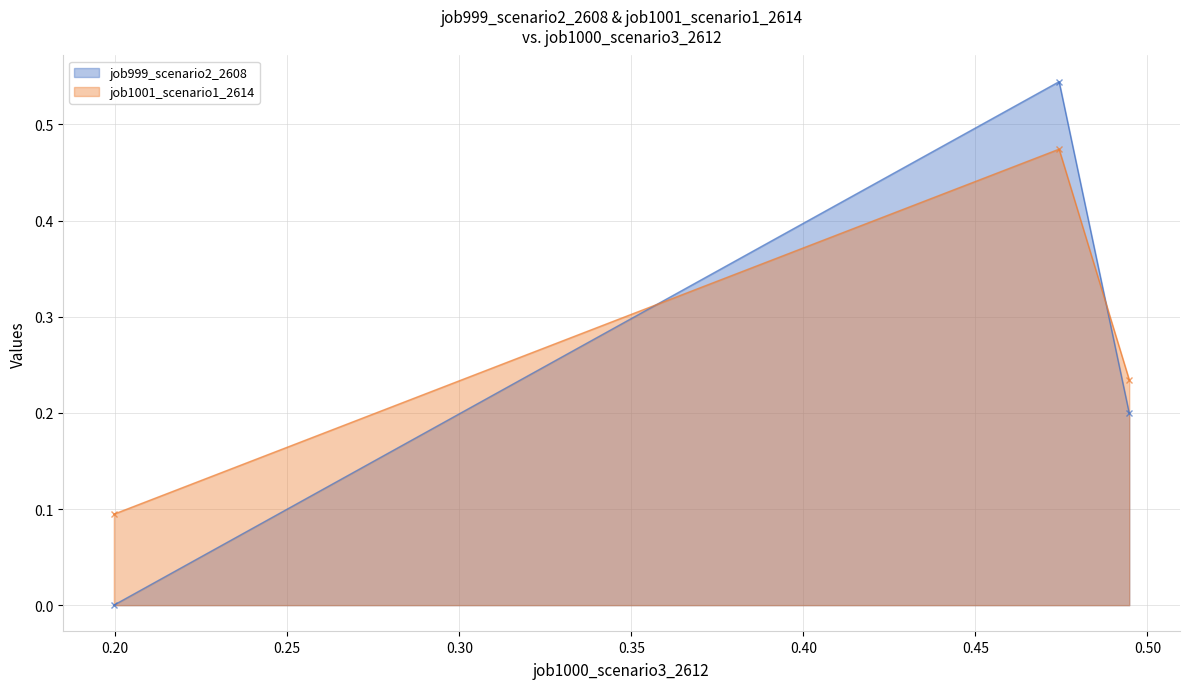

Reading left to right, transcribe all the data shown in this chart.

job999_scenario2_2608: in27=0.0	B14=0.5	B11=0.2
job1001_scenario1_2614: in27=0.1	B14=0.5	B11=0.2